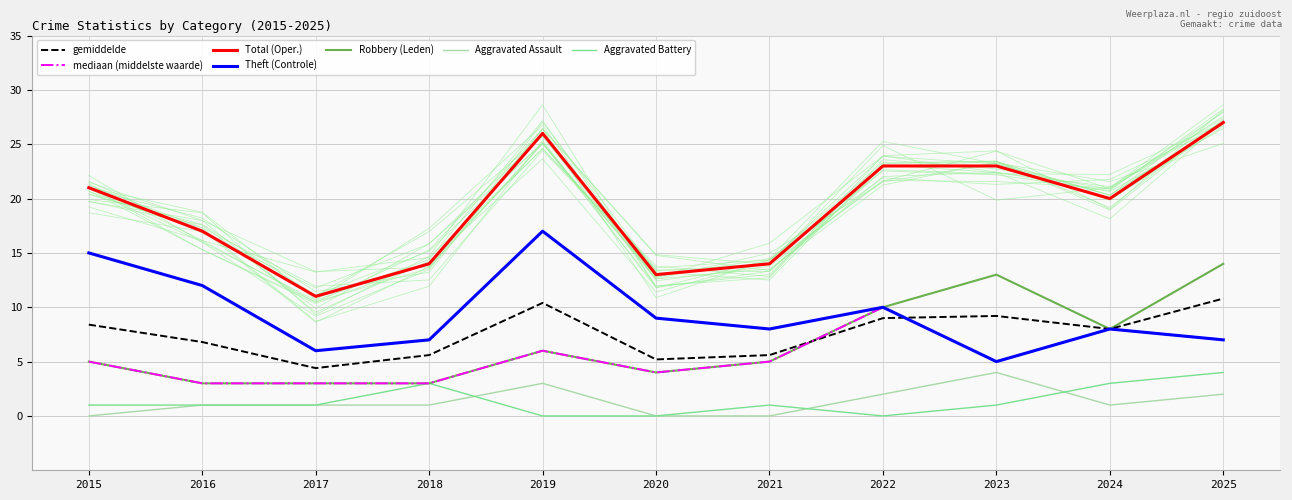

Which category has the lowest value across all series?

2015